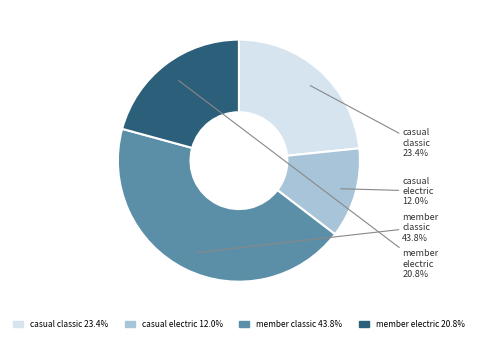

Is it true that member electric_bike is 34% of the pie?

False